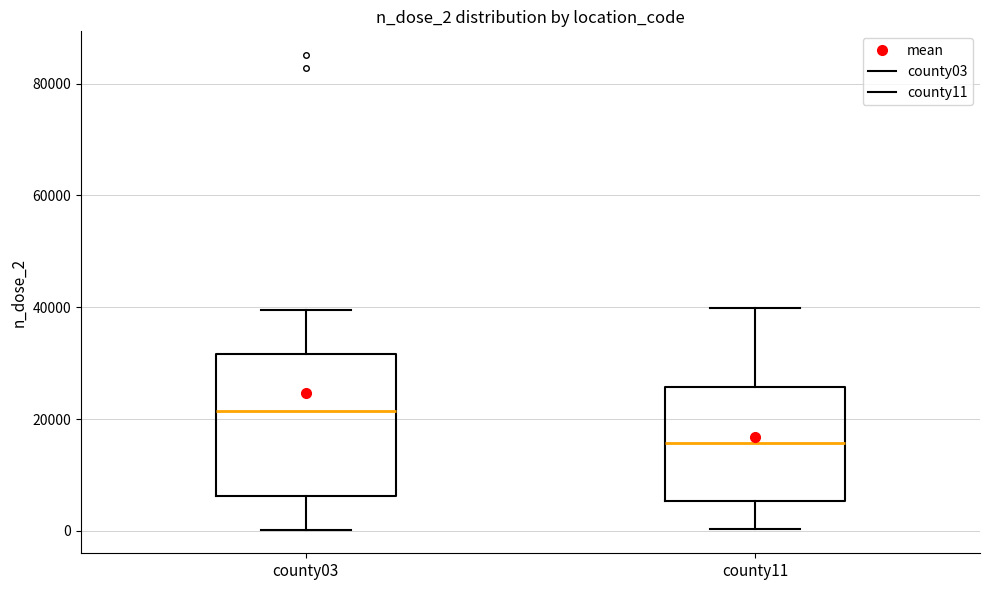

Reading left to right, transcribe this box plot: for each box, give where its median line is, the range the box spans, and where its two whiskers end, as read against the y-axis. The values are not printed on the chart, so give them approximately, as read against the axis.

county03: median 22000, box 6000 to 32000, whiskers 0 to 40000
county11: median 16000, box 6000 to 26000, whiskers 0 to 40000